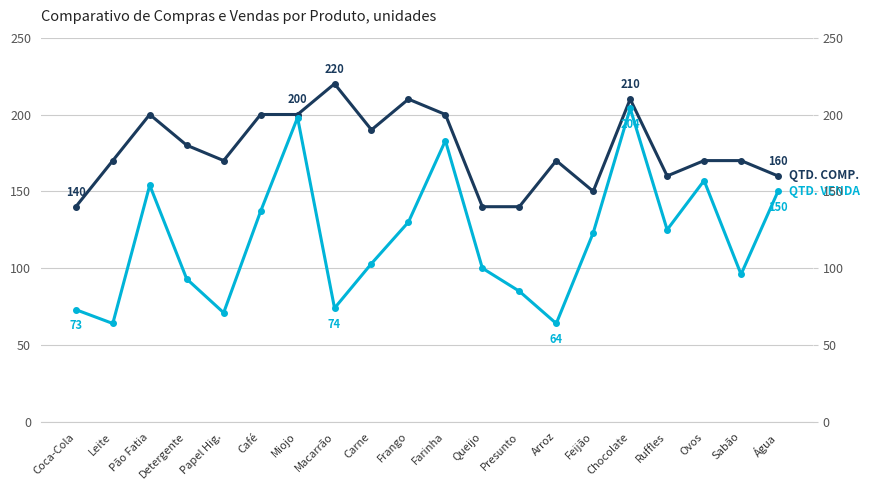

True or false: QTD. COMP. and QTD. VENDA intersect in this chart.

False